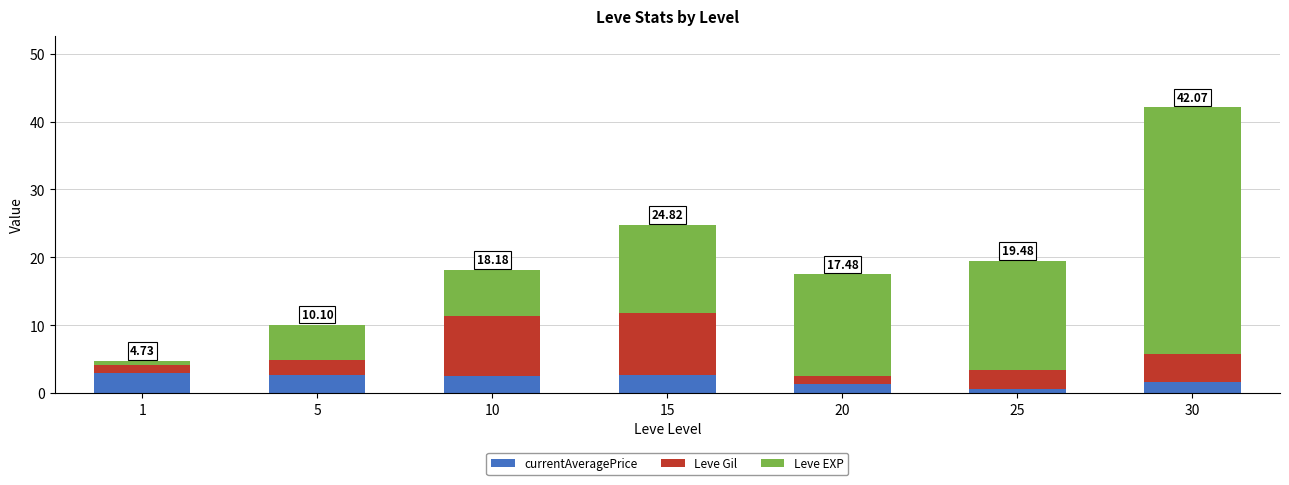

What is the approximate value of currentAveragePrice at 25?

0.5